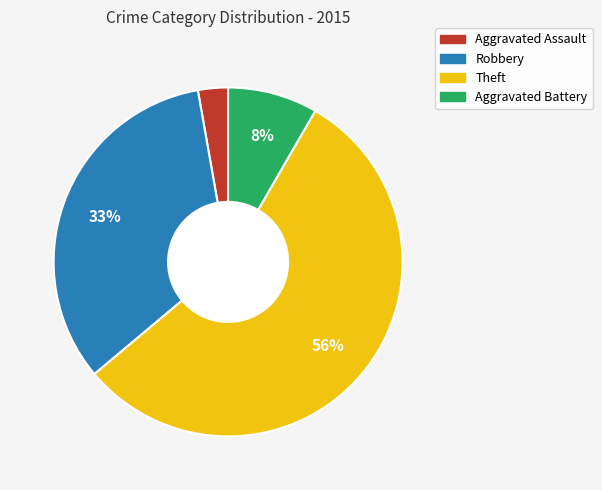

Does Theft account for over 50% of the chart?

Yes